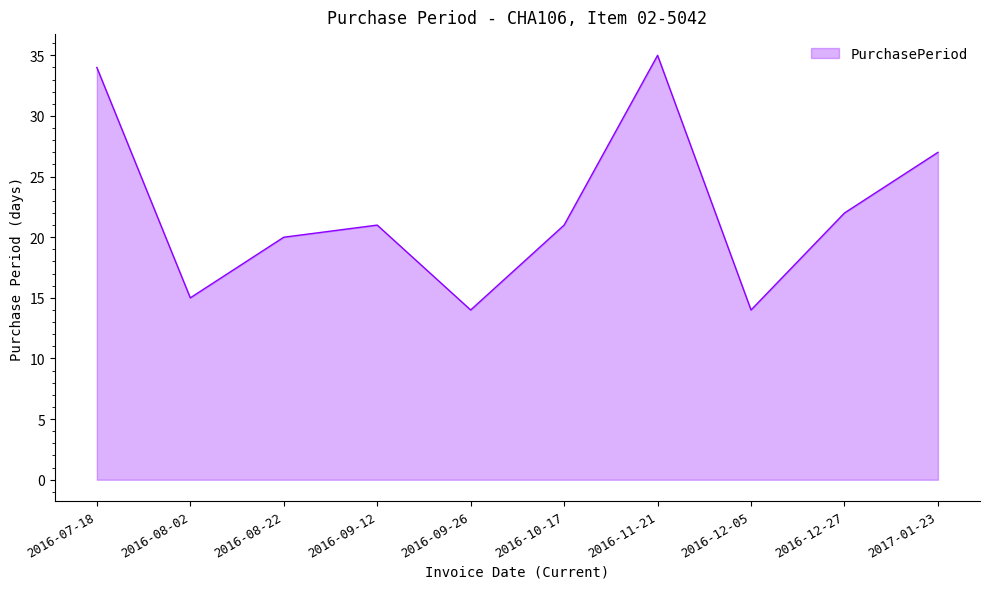

Reading right to left, what are all the values shown in this chart?

2017-01-23=27	2016-12-27=22	2016-12-05=14	2016-11-21=35	2016-10-17=21	2016-09-26=14	2016-09-12=21	2016-08-22=20	2016-08-02=15	2016-07-18=34